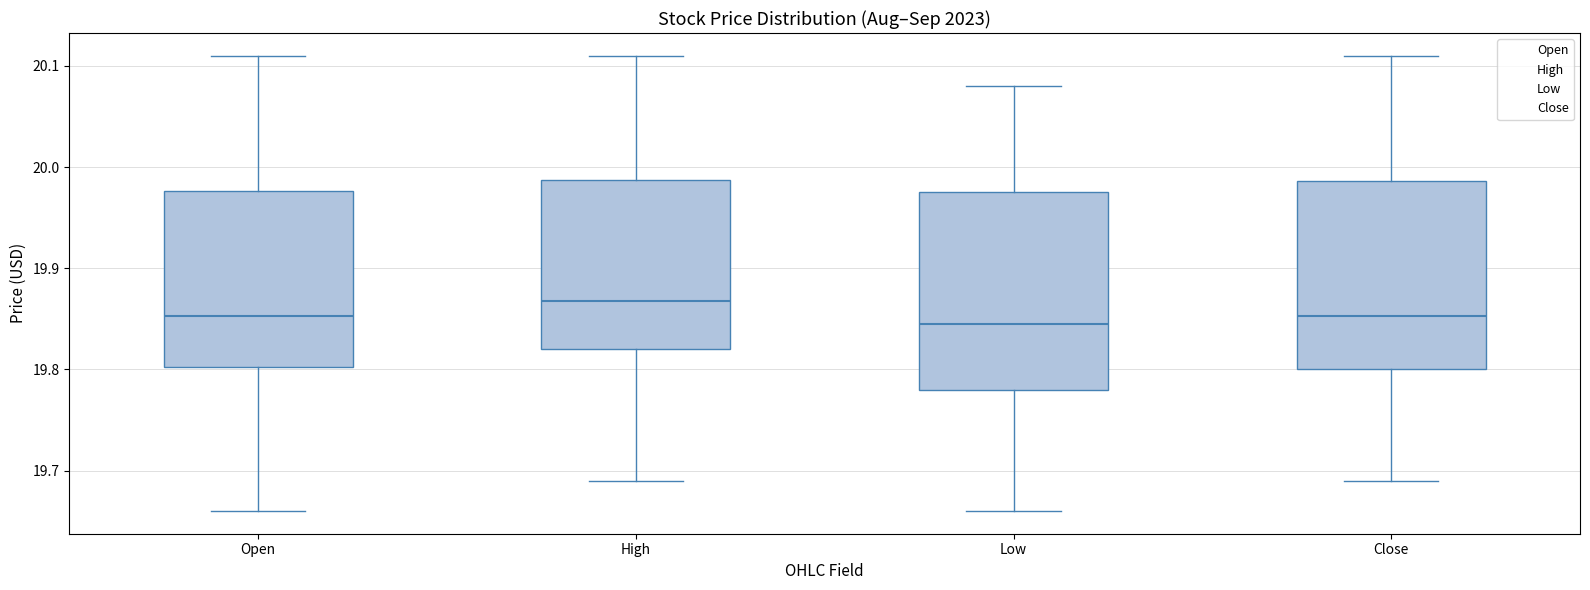

Reading left to right, transcribe this box plot: for each box, give where its median line is, the range the box spans, and where its two whiskers end, as read against the y-axis. The values are not printed on the chart, so give them approximately, as read against the axis.

Open: median 19.85, box 19.80 to 19.98, whiskers 19.66 to 20.11
High: median 19.87, box 19.82 to 19.99, whiskers 19.69 to 20.11
Low: median 19.85, box 19.78 to 19.97, whiskers 19.66 to 20.08
Close: median 19.85, box 19.80 to 19.99, whiskers 19.69 to 20.11